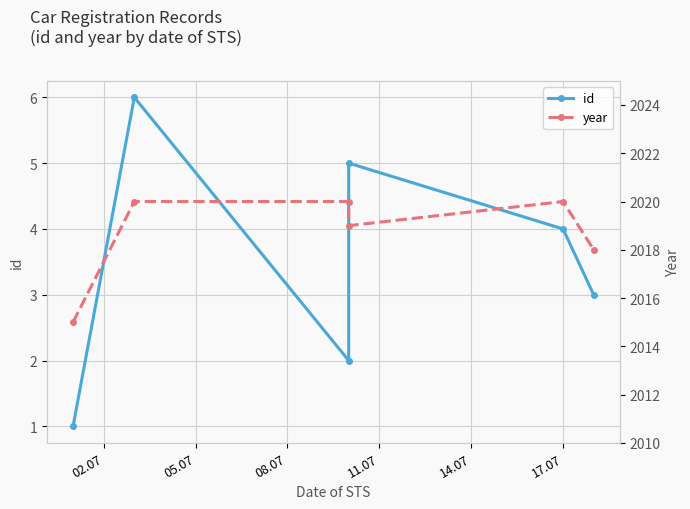

Rank the series by their maximum value, from lowest to highest.

id, year